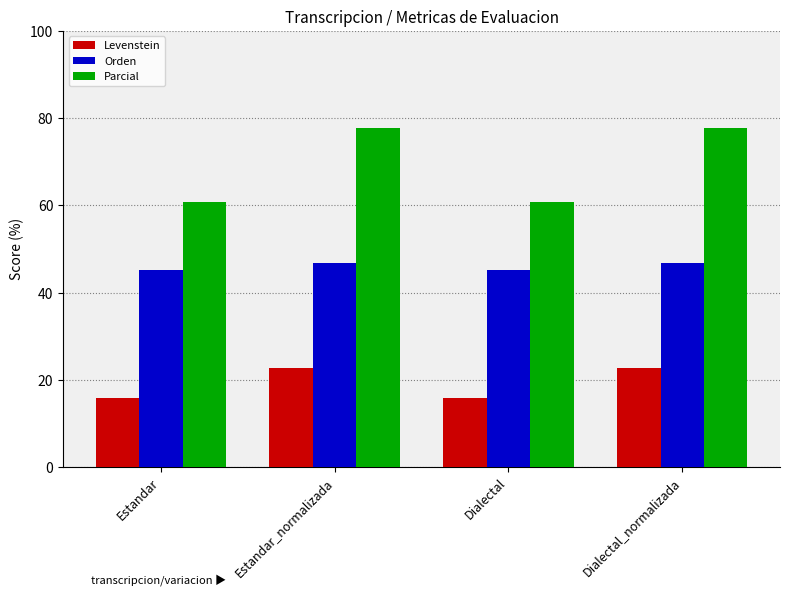

True or false: Parcial has a value of 102.5 at Dialectal_normalizada.

False